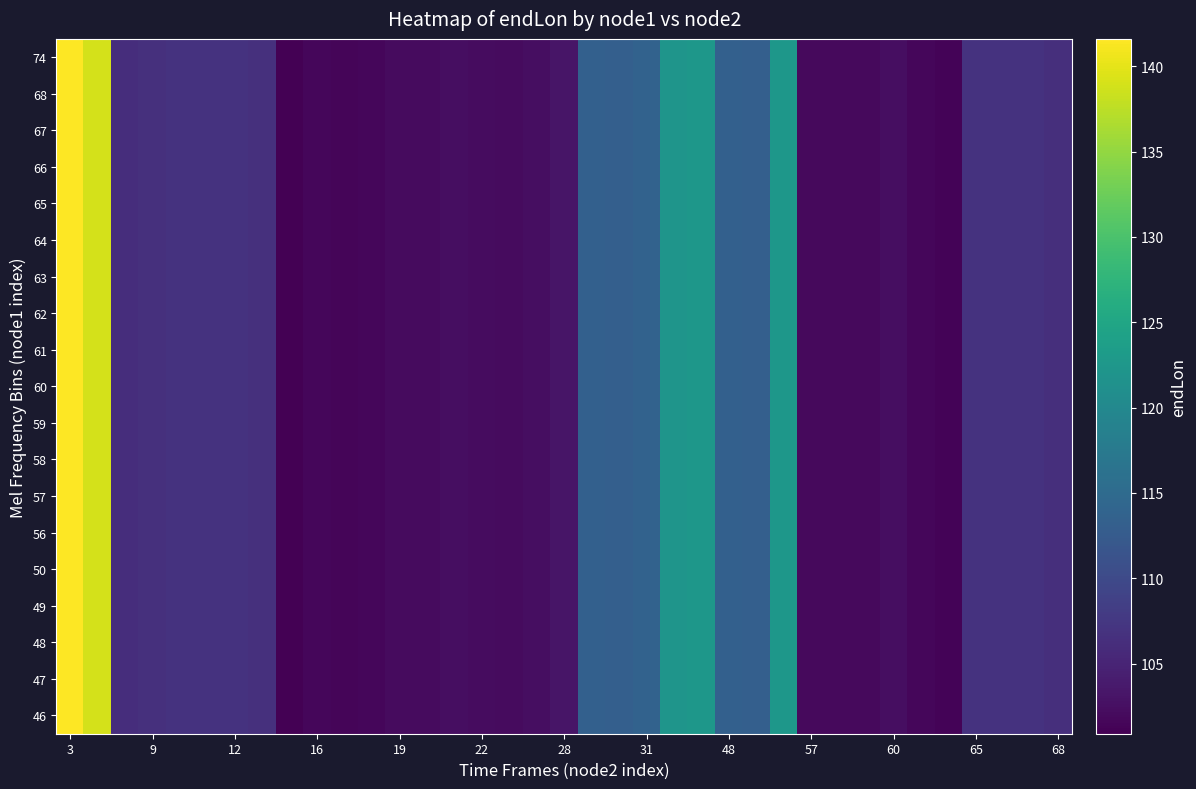

At how many categories does at least one series exceed 111?

10